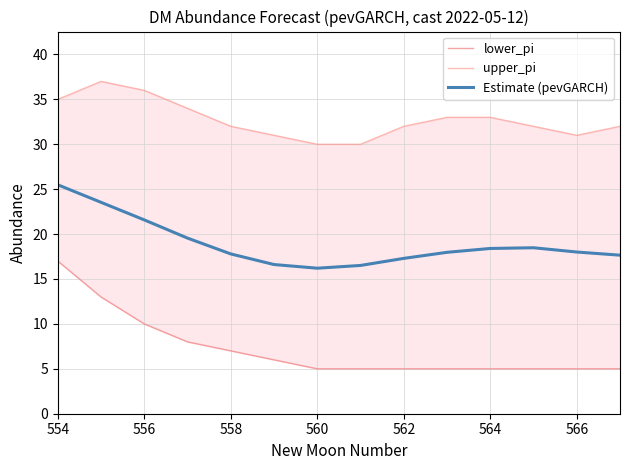

How many distinct data groups are displayed?

3